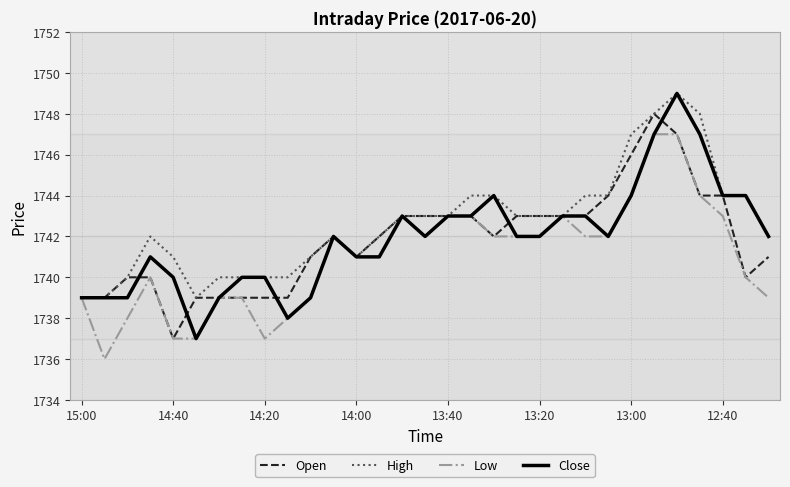

What is the maximum value for Close?

1749